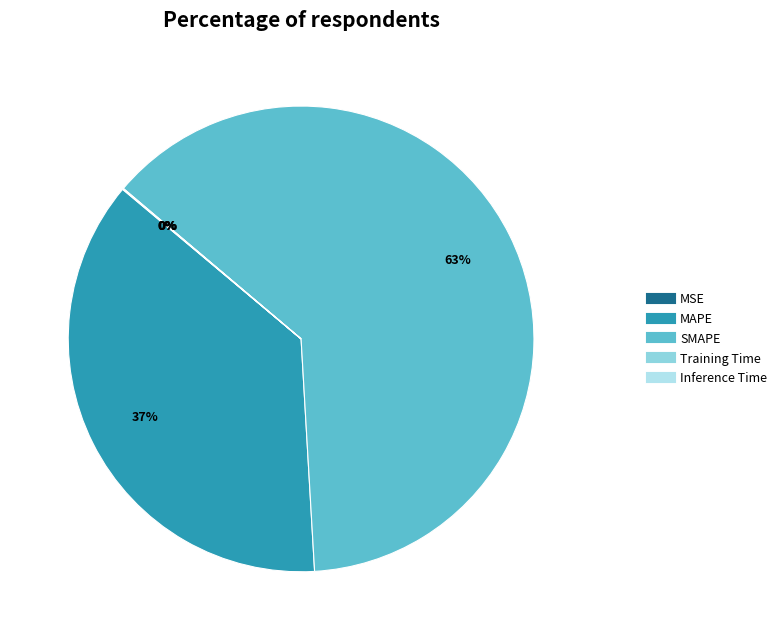

Does SMAPE account for over 50% of the chart?

Yes